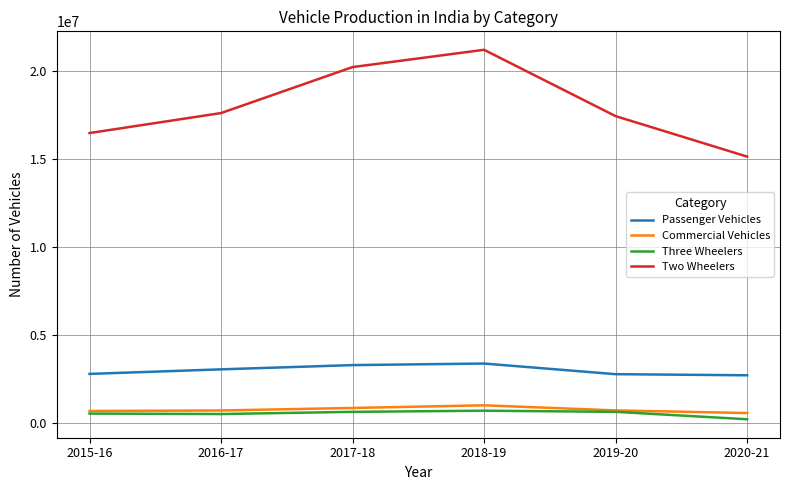

True or false: Two Wheelers and Three Wheelers intersect in this chart.

False